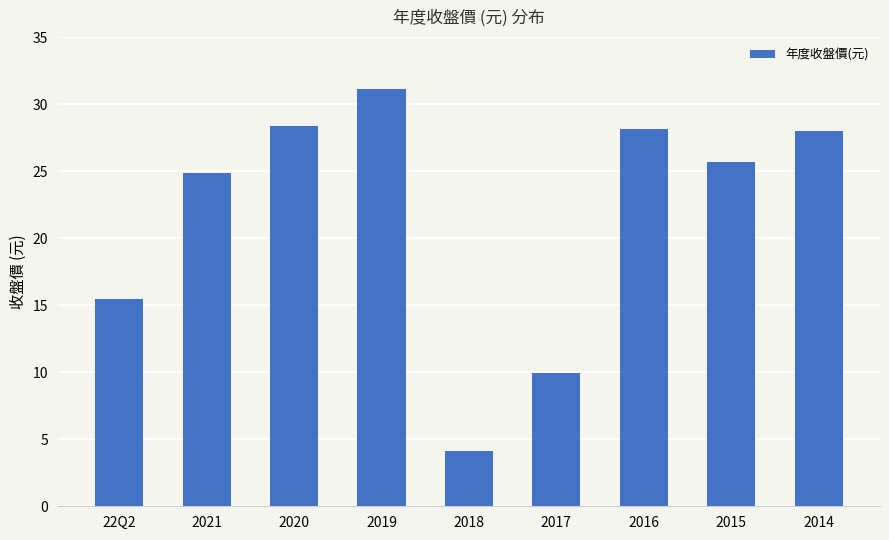

What position from the right is 22Q2?

9